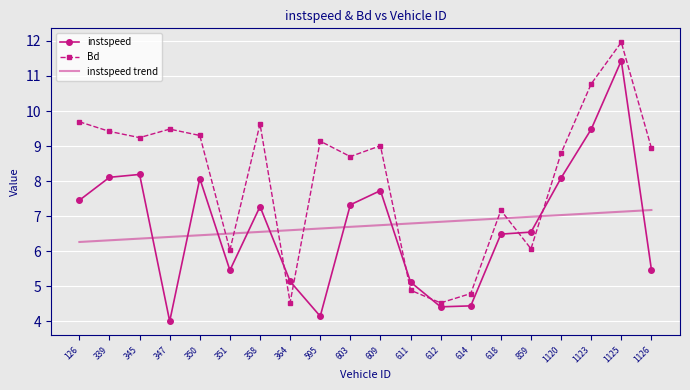

Reading left to right, list all the values displayed in this chart.

instspeed: 126=7.5	339=8.1	345=8.2	347=4.0	350=8.1	351=5.5	358=7.3	364=5.1	595=4.1	603=7.3	609=7.7	611=5.1	612=4.4	614=4.4	618=6.5	859=6.5	1120=8.1	1123=9.5	1125=11.4	1126=5.5
Bd: 126=9.7	339=9.4	345=9.2	347=9.5	350=9.3	351=6.0	358=9.6	364=4.5	595=9.1	603=8.7	609=9.0	611=4.9	612=4.5	614=4.8	618=7.2	859=6.1	1120=8.8	1123=10.8	1125=12.0	1126=8.9
instspeed trend: 126=6.3	339=6.3	345=6.4	347=6.4	350=6.5	351=6.5	358=6.6	364=6.6	595=6.6	603=6.7	609=6.7	611=6.8	612=6.8	614=6.9	618=6.9	859=7.0	1120=7.0	1123=7.1	1125=7.1	1126=7.2